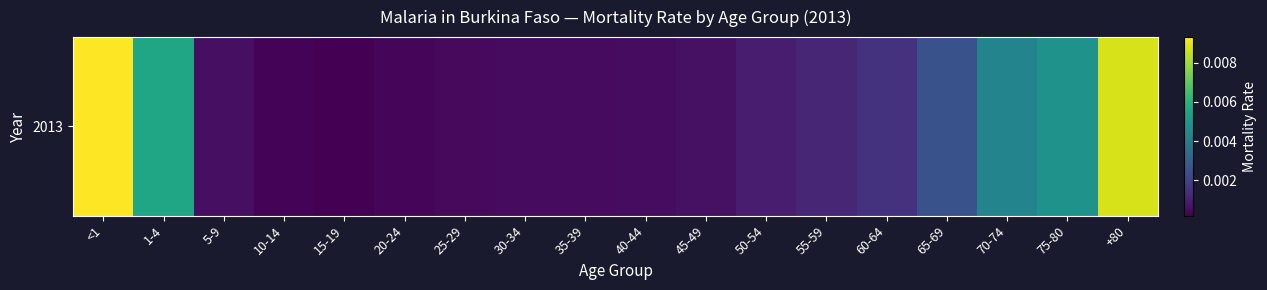

The value at 35-39 is 0.0. True or false?

False